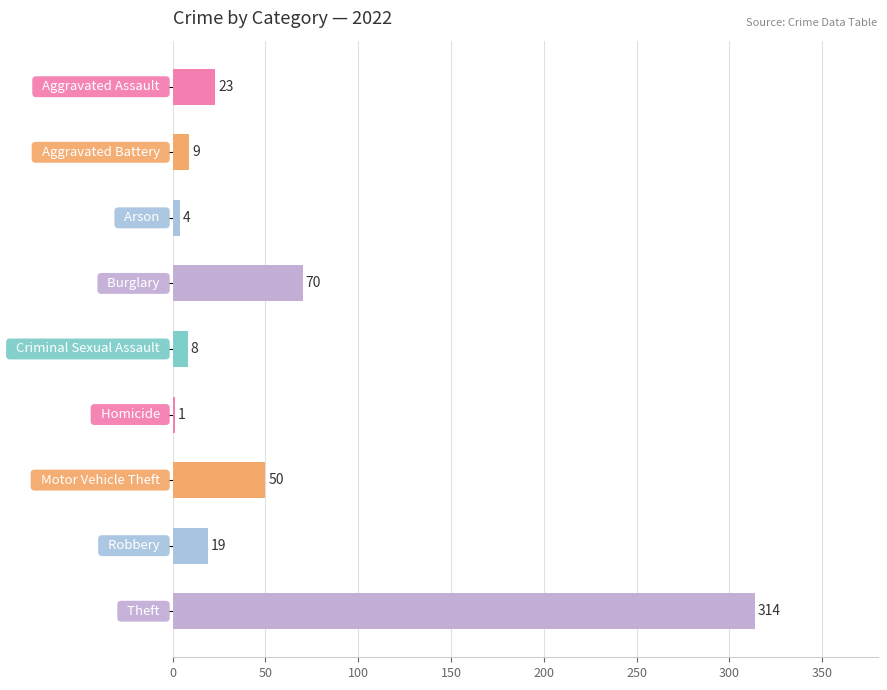

What is the maximum value shown in the chart?

314